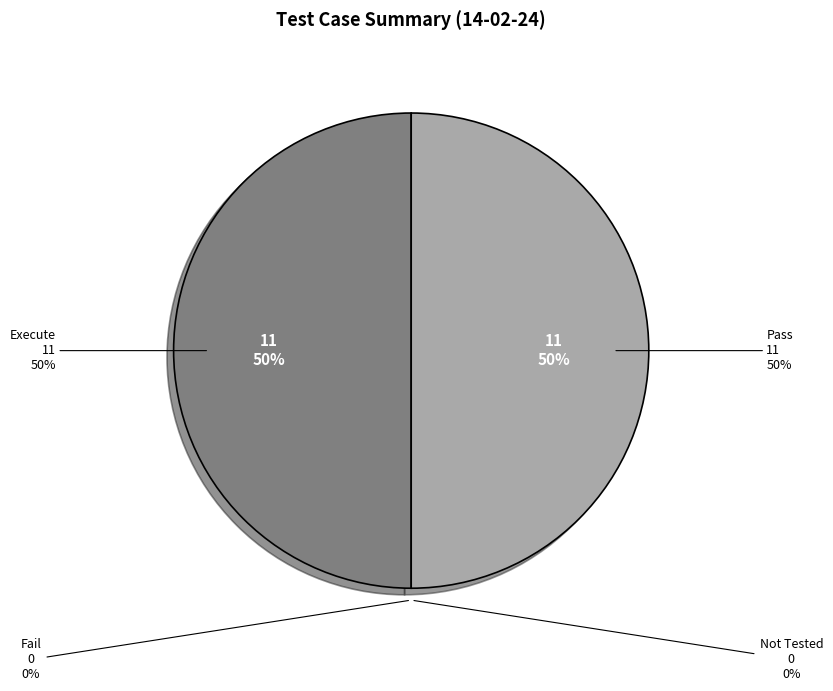

The Not Tested slice represents 1% of the pie. True or false?

False